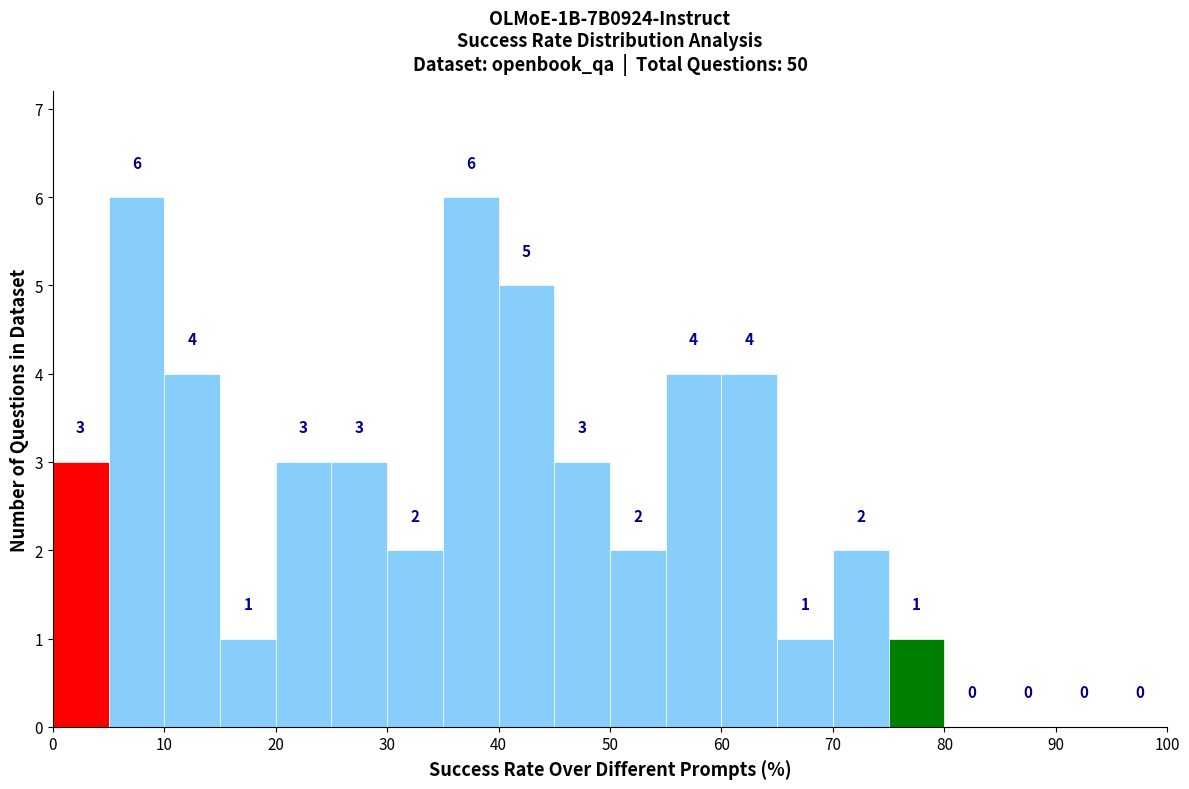

Reading left to right, transcribe this chart: for each bar, give the range it covers on the x-axis and its height.

0 to 5: 3
5 to 10: 6
10 to 15: 4
15 to 20: 1
20 to 25: 3
25 to 30: 3
30 to 35: 2
35 to 40: 6
40 to 45: 5
45 to 50: 3
50 to 55: 2
55 to 60: 4
60 to 65: 4
65 to 70: 1
70 to 75: 2
75 to 80: 1
80 to 85: 0
85 to 90: 0
90 to 95: 0
95 to 100: 0